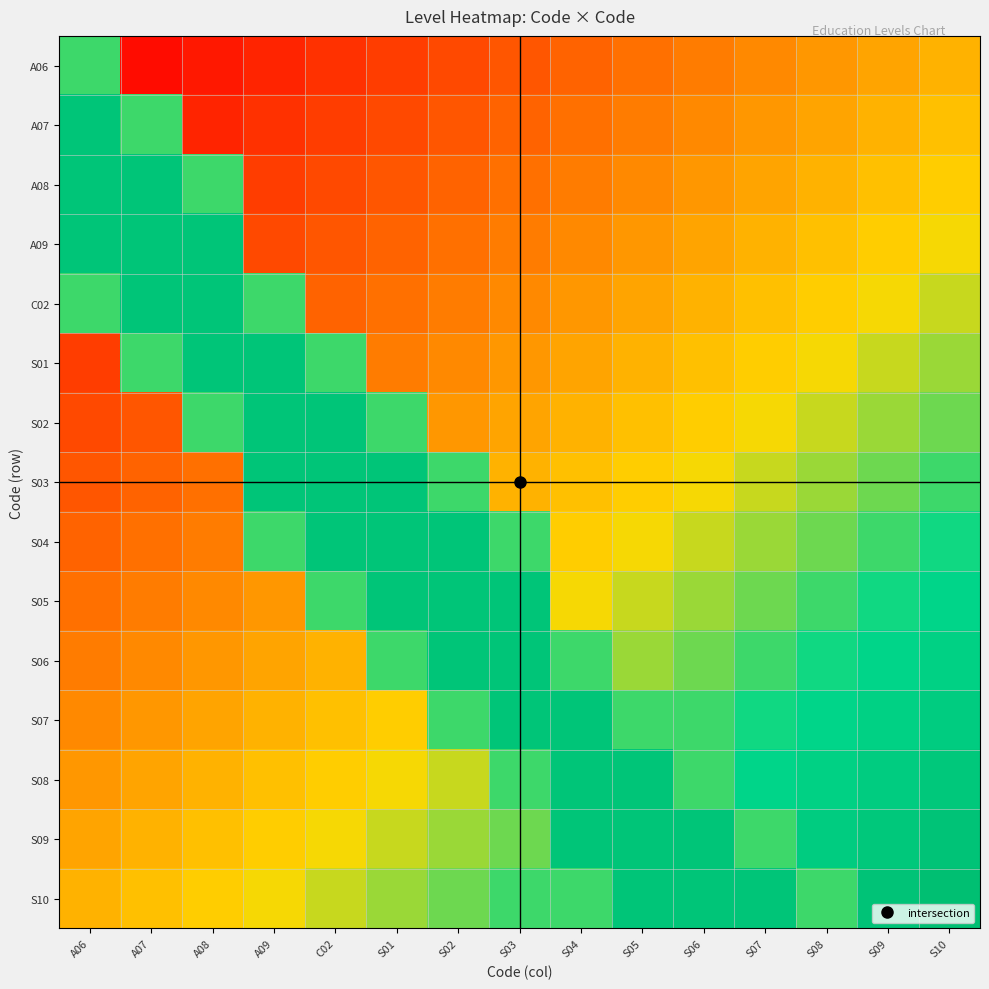

At S04, list the series in order from smallest to largest.

A06, A07, A08, A09, C02, S01, S02, S03, S04, S05, S06, S10, S07, S08, S09